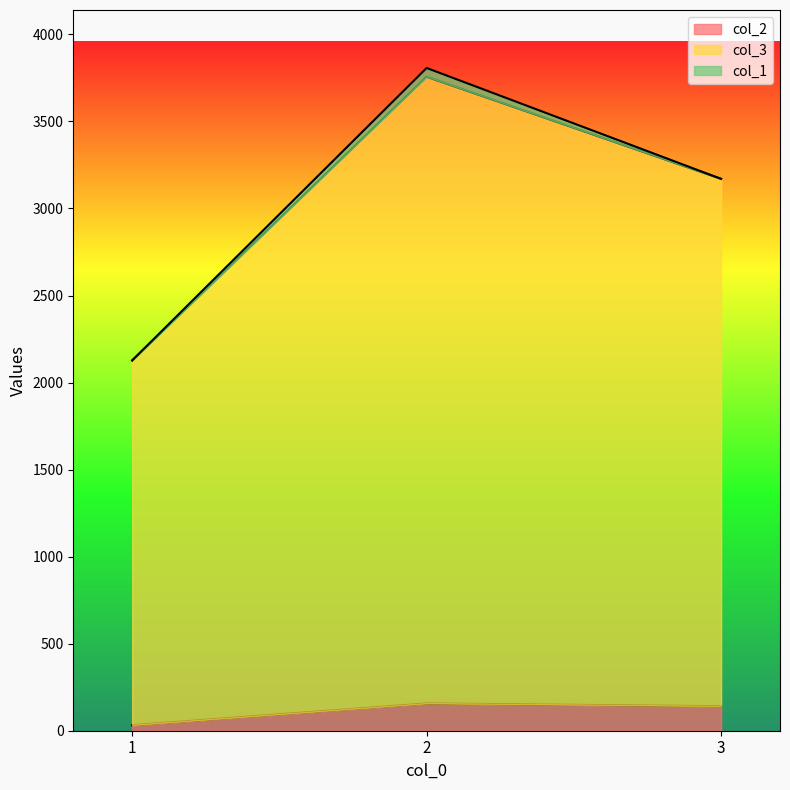

What are all the series names shown in the legend?

col_2, col_3, col_1